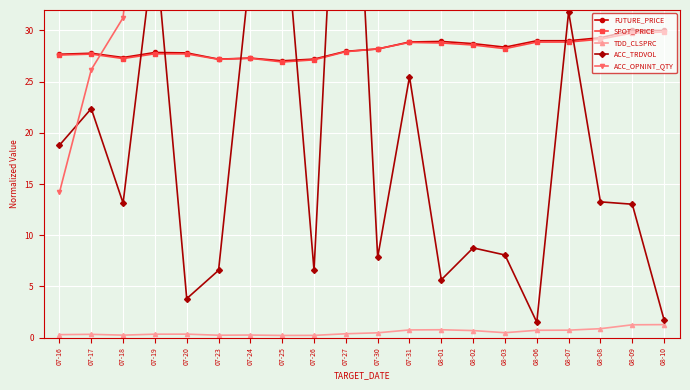

Read the FUTURE_PRICE value at 07-16.

27.7